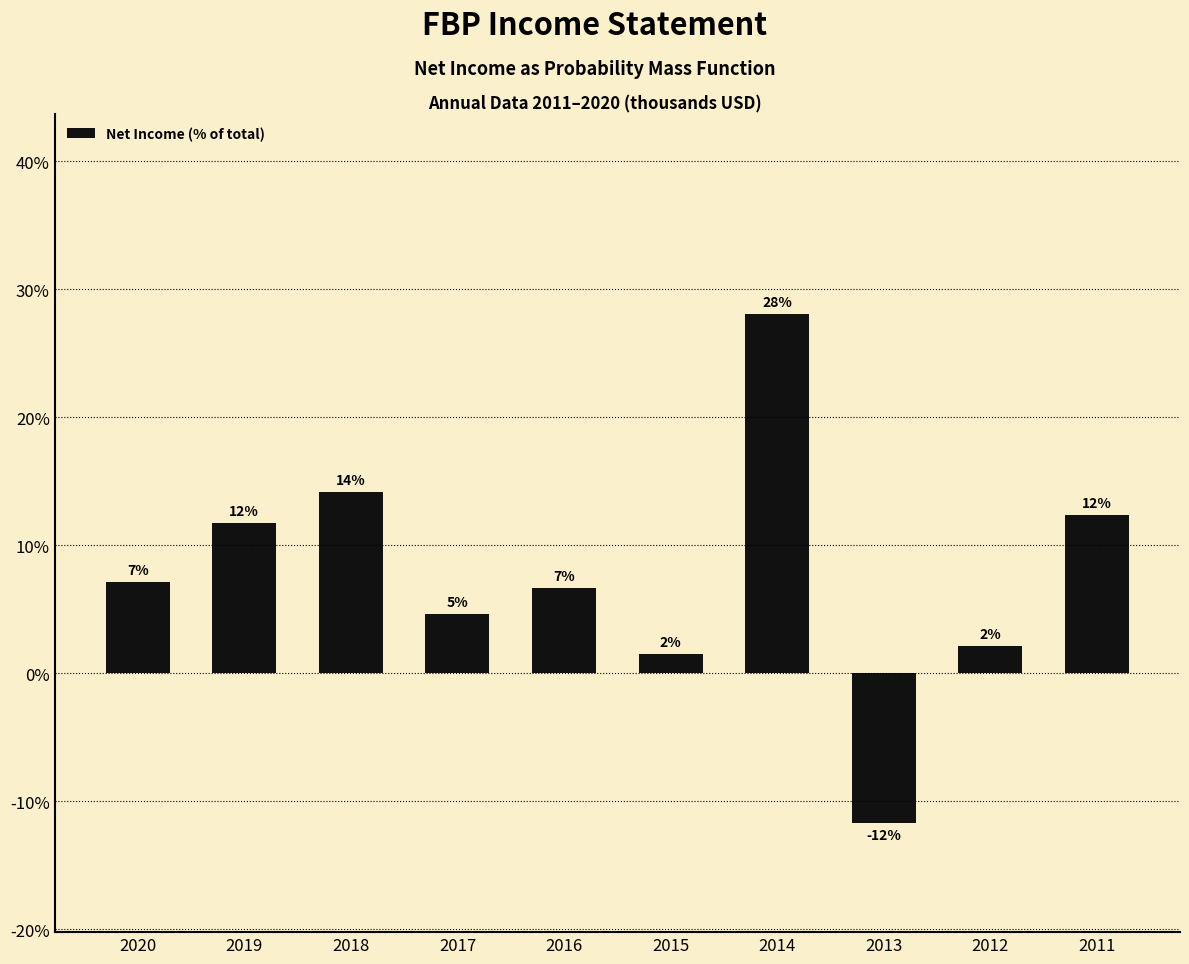

Are the bars horizontal?

No